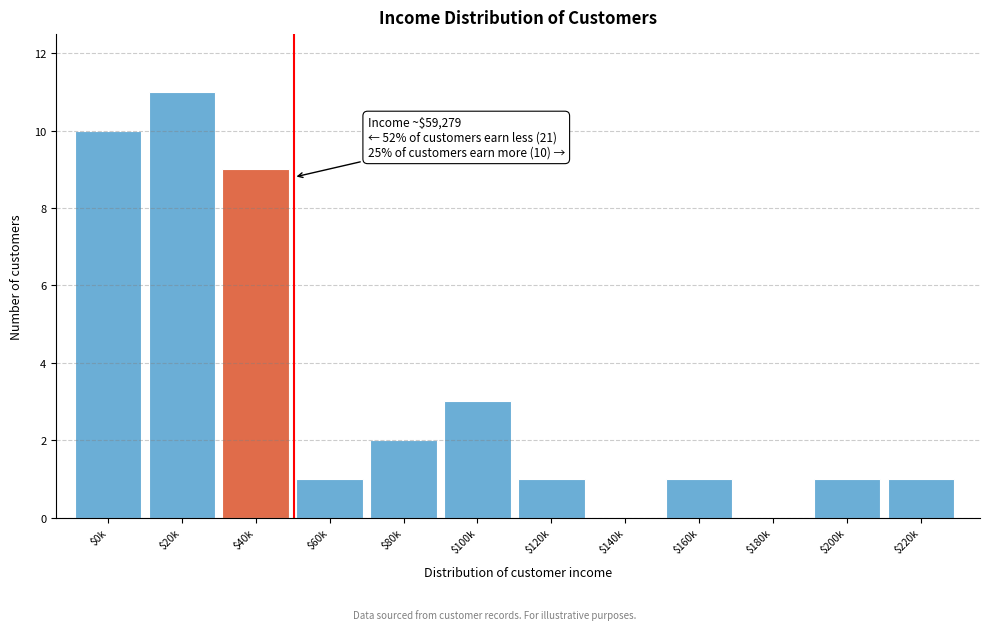

At which category does the chart reach its peak across all series?

$20k